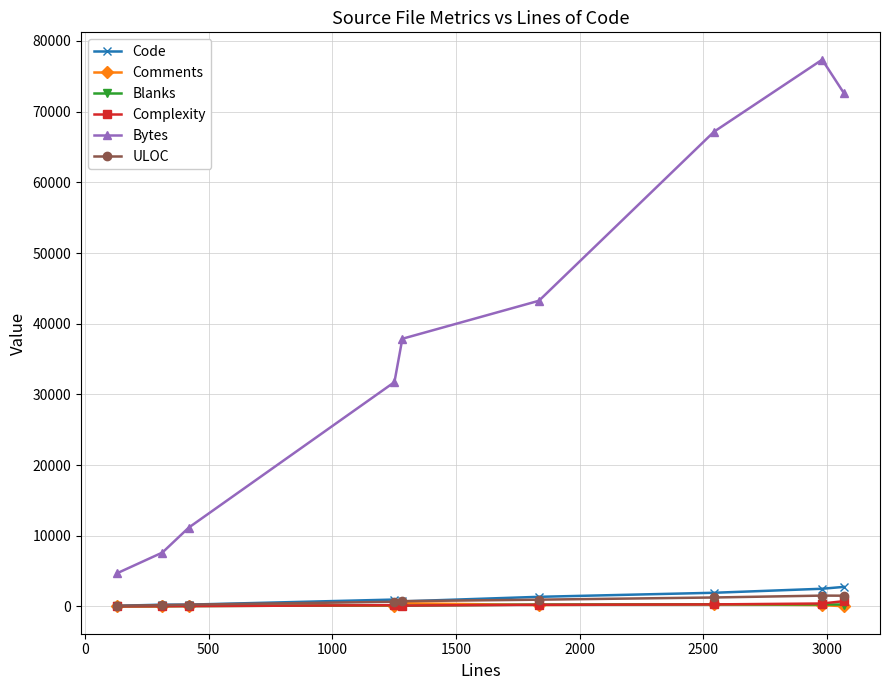

Which series has the widest spread of values?

Bytes